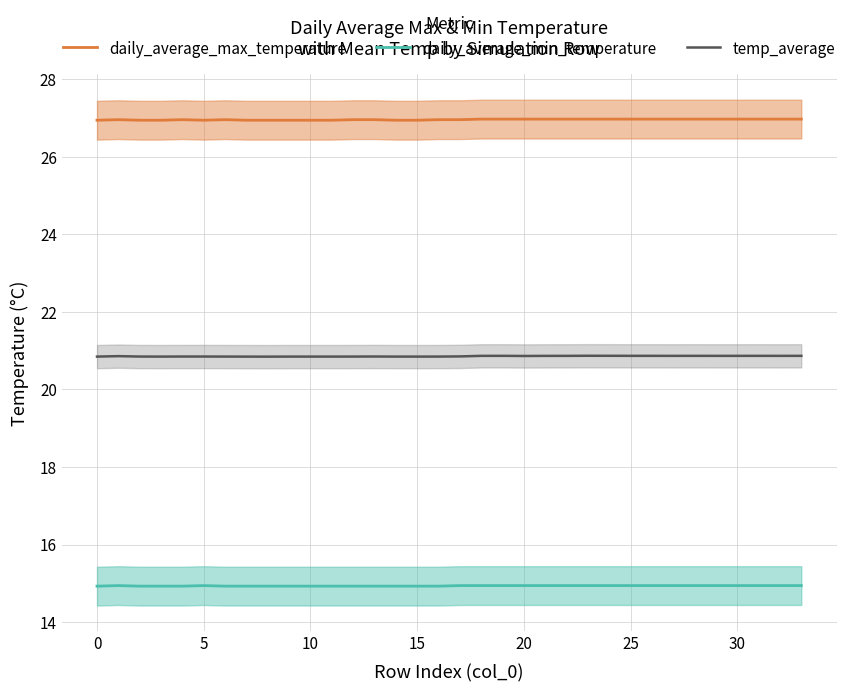

The value of daily_average_min_temperature at 10 is 7.9. True or false?

False